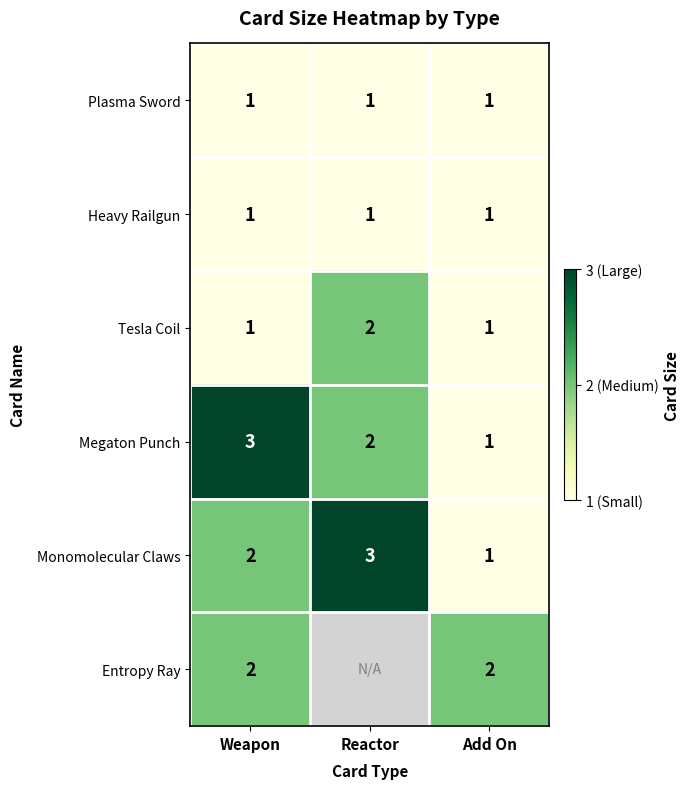

Which category has the highest value in the Tesla Coil series?

Reactor